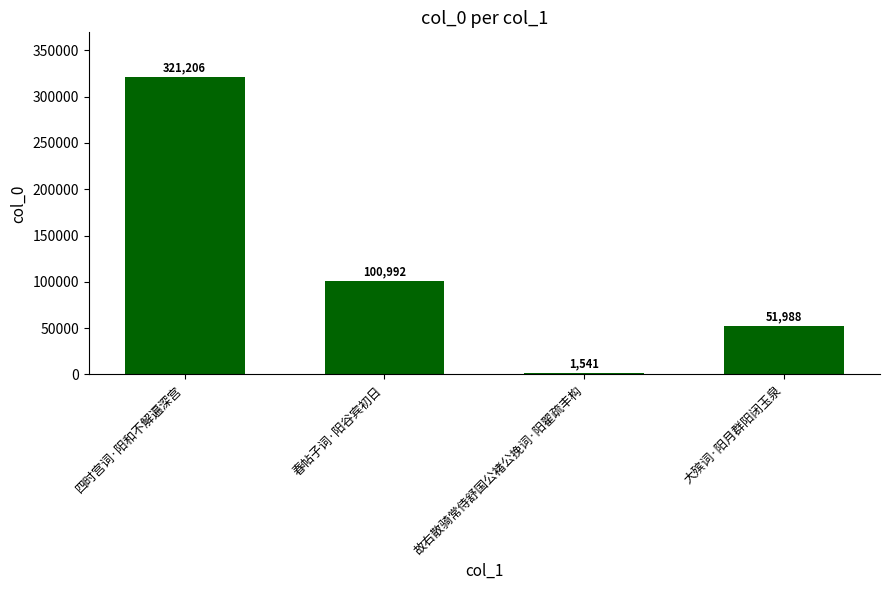

List the labels in order of value, largest first.

四时宫词·阳和不解遍深宫, 春帖子词·阳谷宾初日, 大殡词·阳月群阳闭玉泉, 故右散骑常侍舒国公褚公挽词·阳翟疏丰构